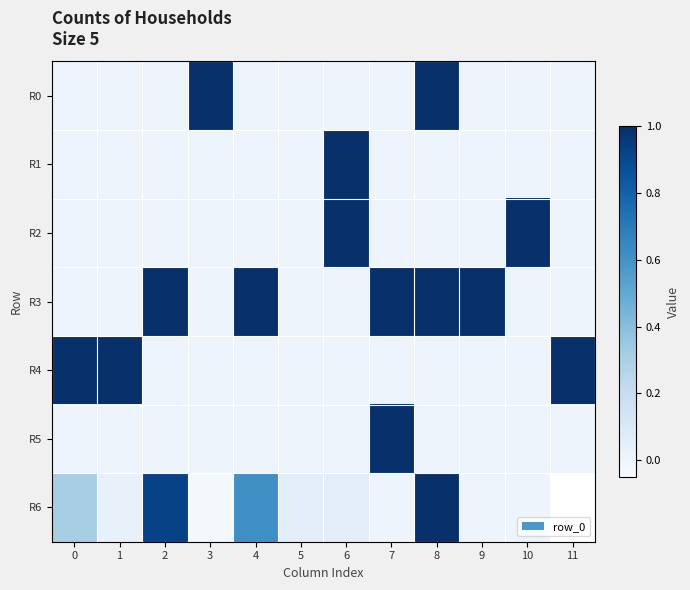

At which category is the sum across all series the highest?

8